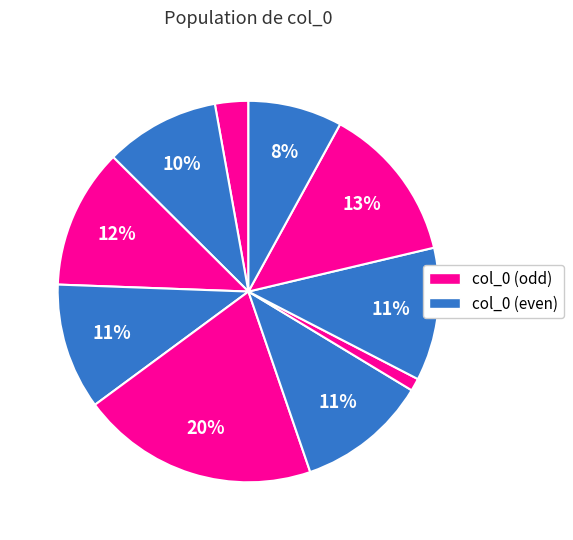

Which category has the smallest portion of the pie?

7